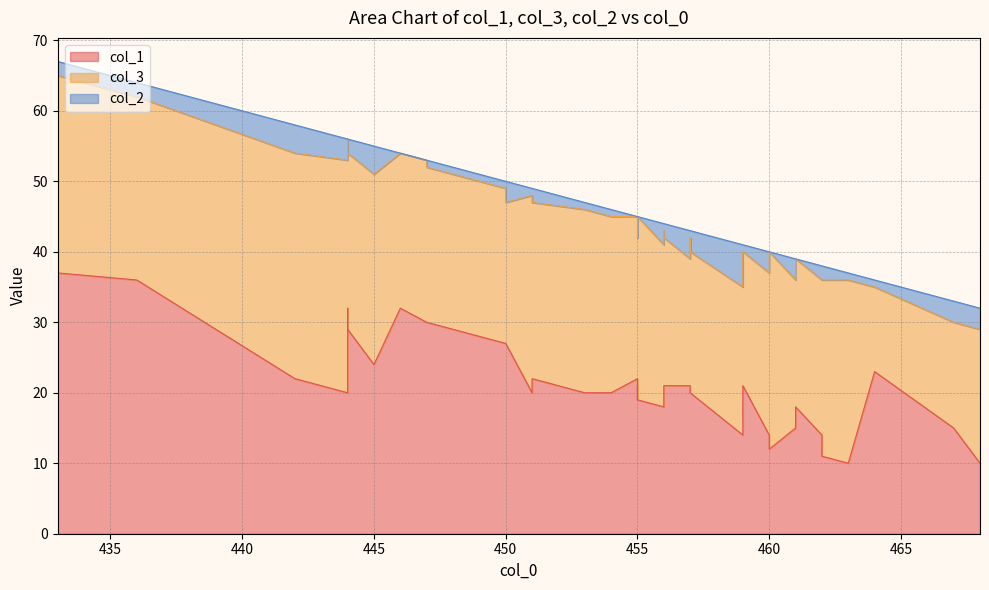

What is the difference between the second highest and minimum values in the col_2 series?

4